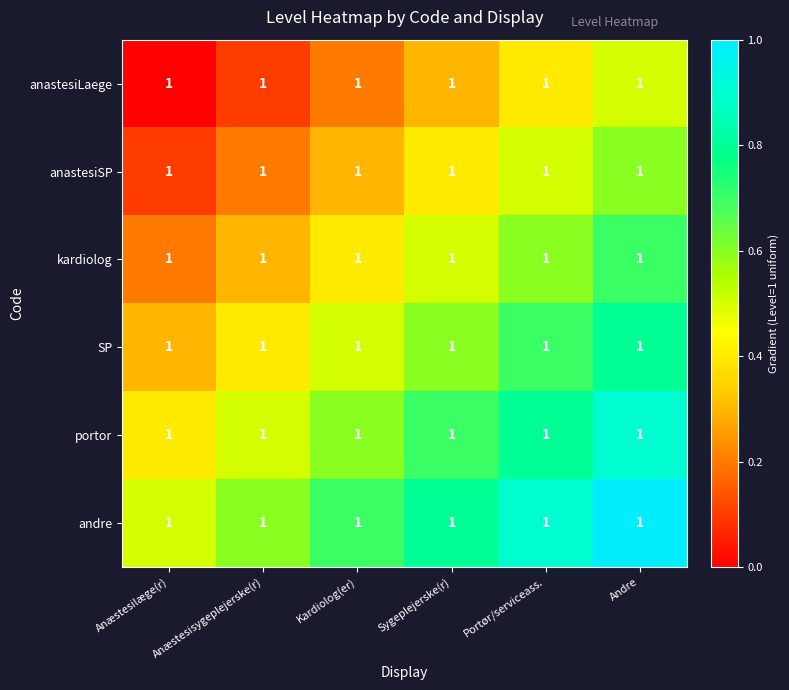

Which series has the widest spread of values?

anastesiLaege